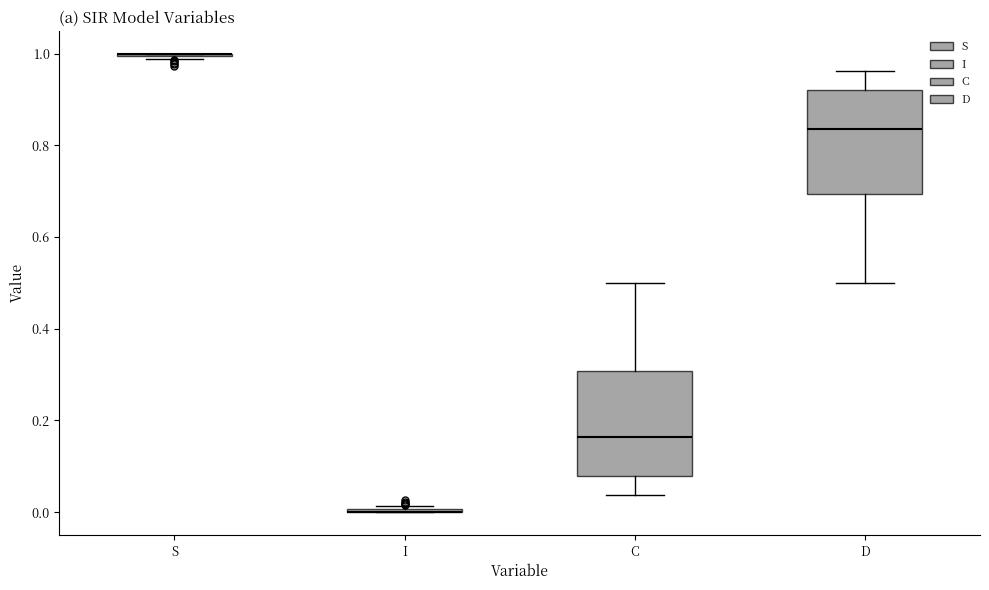

Reading left to right, transcribe this box plot: for each box, give where its median line is, the range the box spans, and where its two whiskers end, as read against the y-axis. The values are not printed on the chart, so give them approximately, as read against the axis.

S: box collapsed to a line at 1.00, whiskers 0.98 to 1.00
I: box collapsed to a line at 0.00, whiskers 0.00 to 0.02
C: median 0.16, box 0.08 to 0.30, whiskers 0.04 to 0.50
D: median 0.84, box 0.70 to 0.92, whiskers 0.50 to 0.96